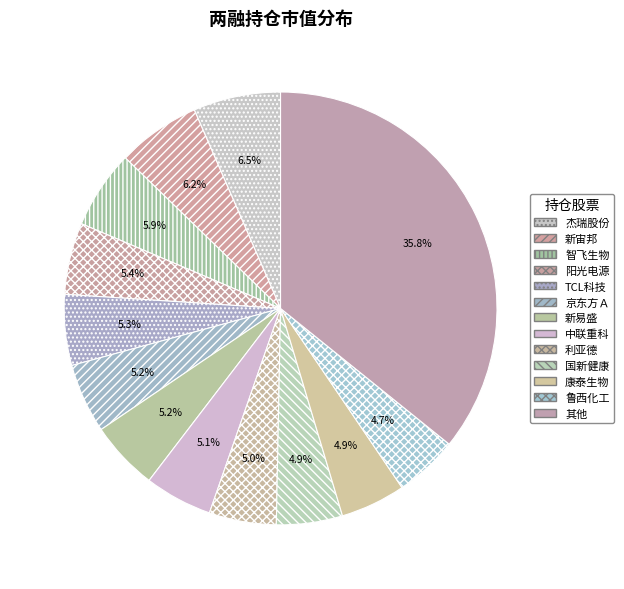

What percentage is the 智飞生物 slice, to the nearest percent?

6%